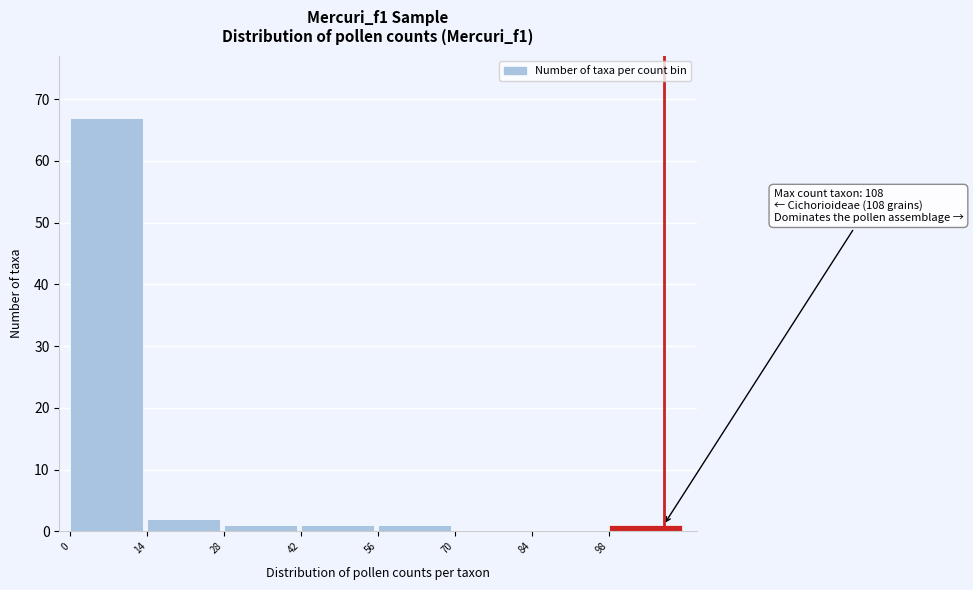

Which range on the x-axis has the tallest bar?

0 to 14